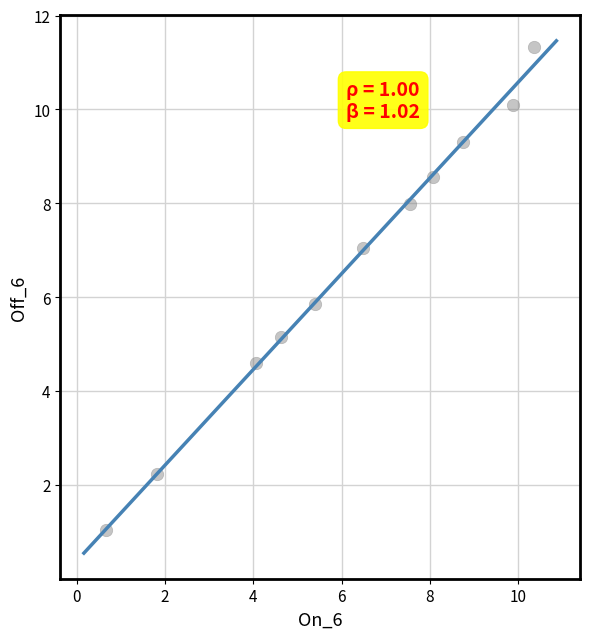

What is the range of X values (max minus min)?

9.7